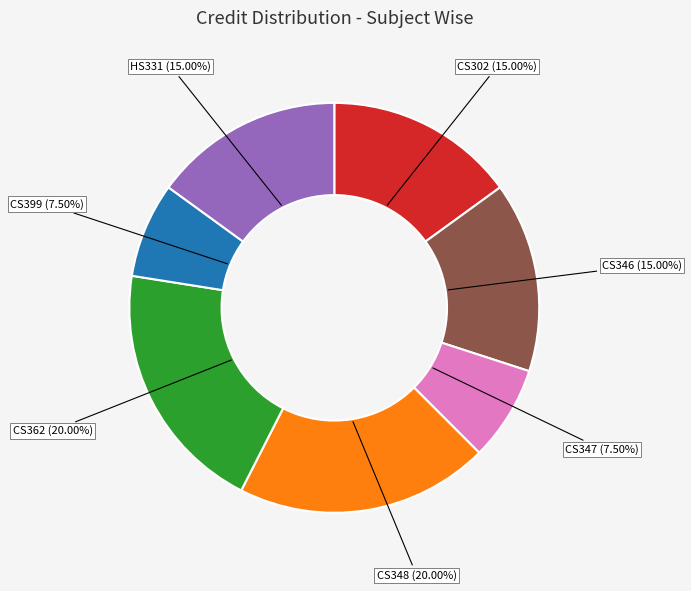

Is it true that CS348 is 30% of the pie?

False